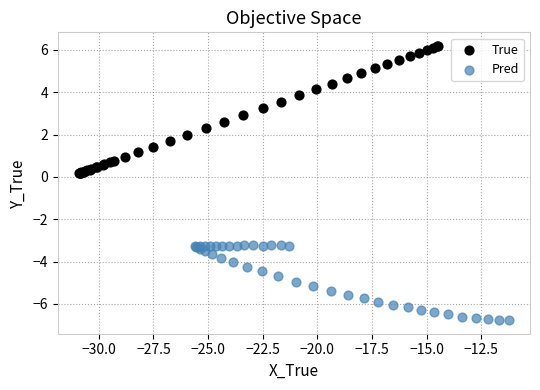

Which series contains the highest Y value?

True